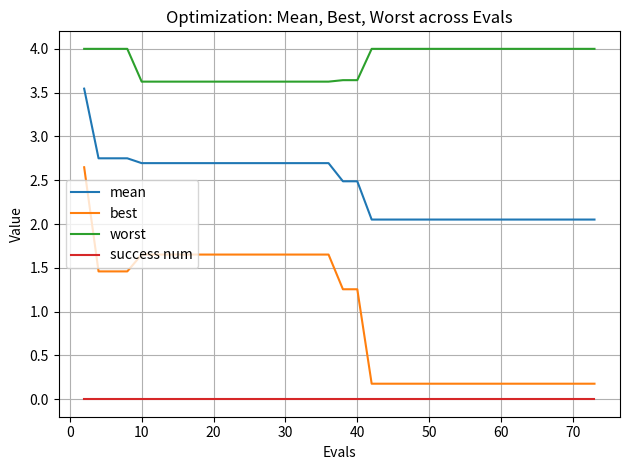

What is the greatest value displayed?

4.0